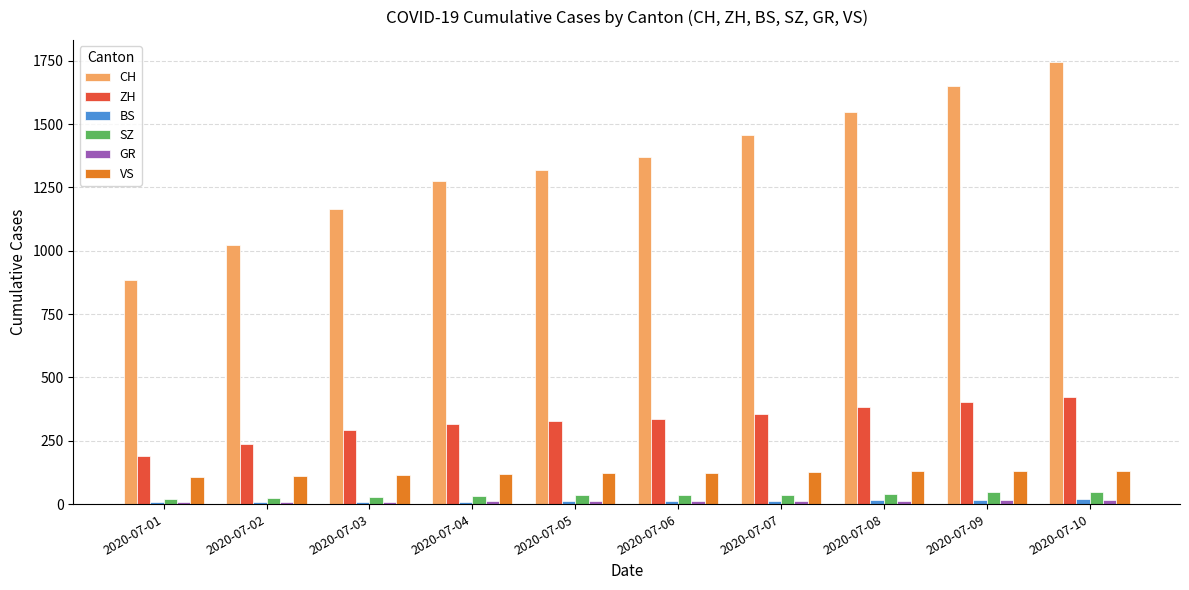

Which series has the largest range (max minus min)?

CH